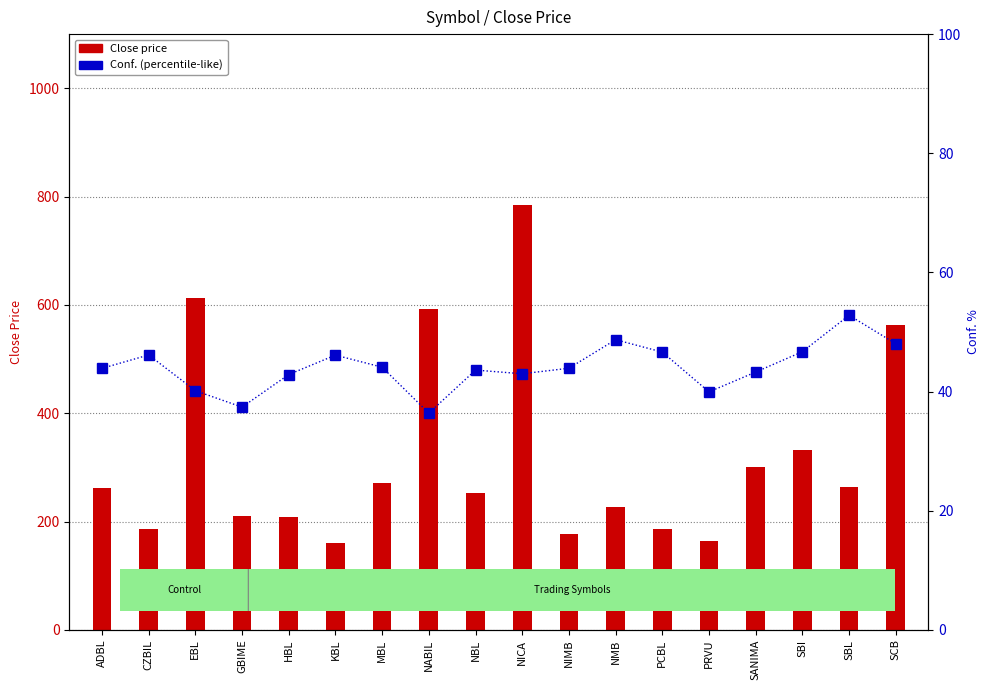

Reading left to right, what are all the values shown in this chart?

Close price: 261.4	186.7	612.8	211.0	208.1	160.4	272.0	592.0	252.0	785.0	177.4	227.0	185.4	164.0	300.0	333.0	264.0	562.7
Conf. (percentile-like): 43.9	46.1	40.1	37.4	42.9	46.1	44.1	36.4	43.6	43.0	43.9	48.7	46.6	40.0	43.3	46.7	52.8	48.0